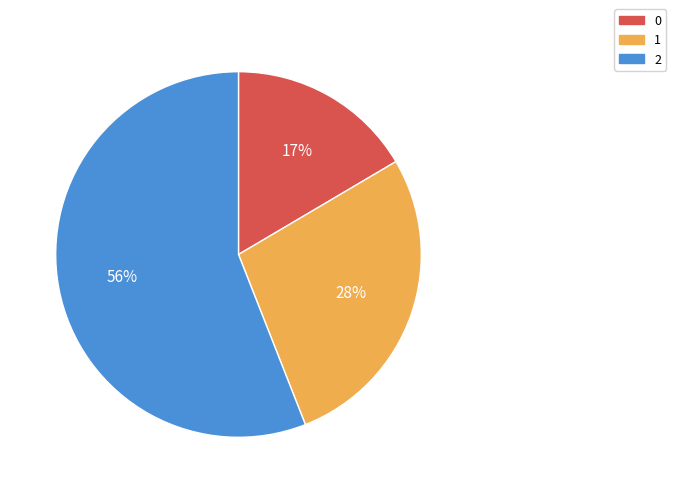

Is 2 the majority of the pie?

Yes